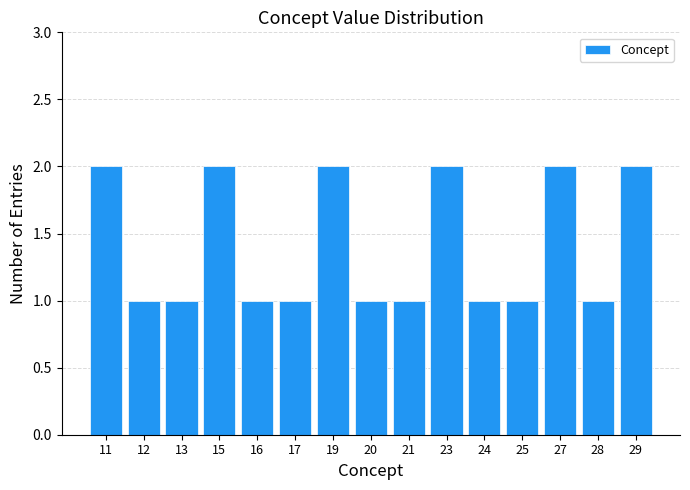

Reading left to right, list all the values displayed in this chart.

2	1	1	2	1	1	2	1	1	2	1	1	2	1	2